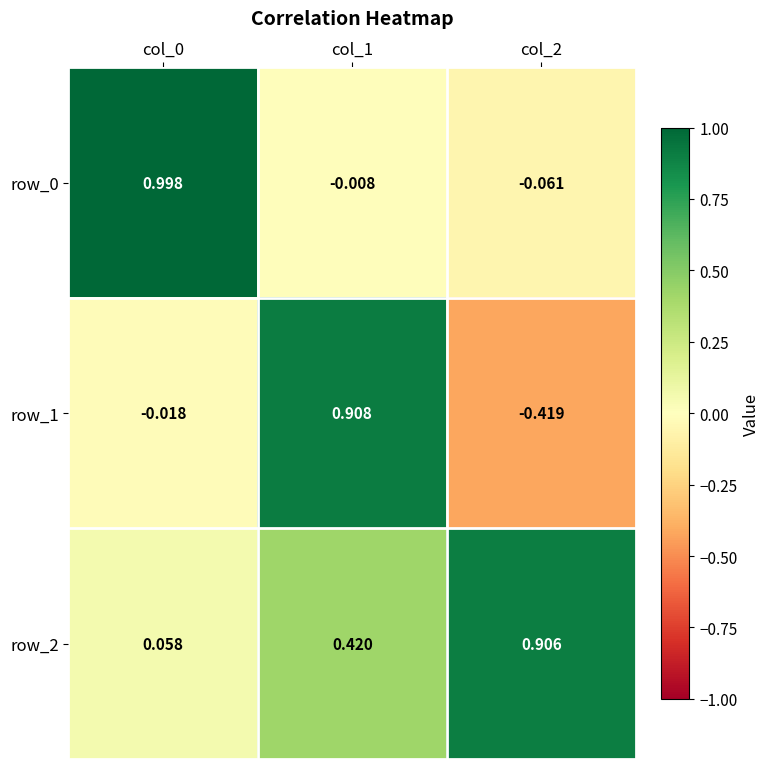

Which series has the largest range (max minus min)?

row_1